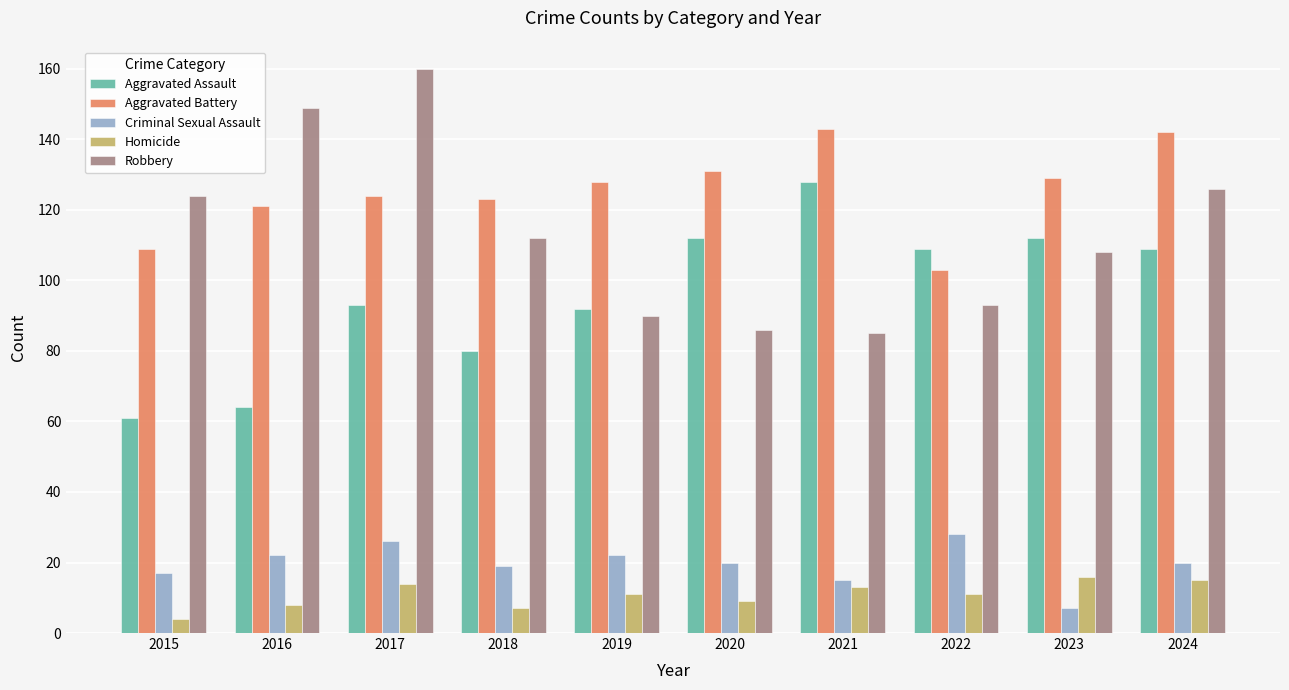

What value does the Aggravated Battery series have at 2018, to the nearest 5?

125